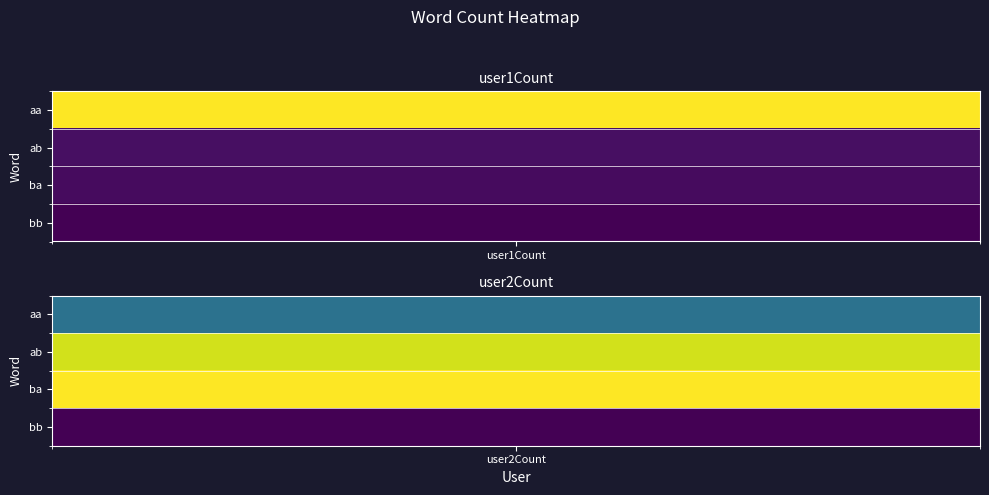

Which series has the largest total across all categories?

aa